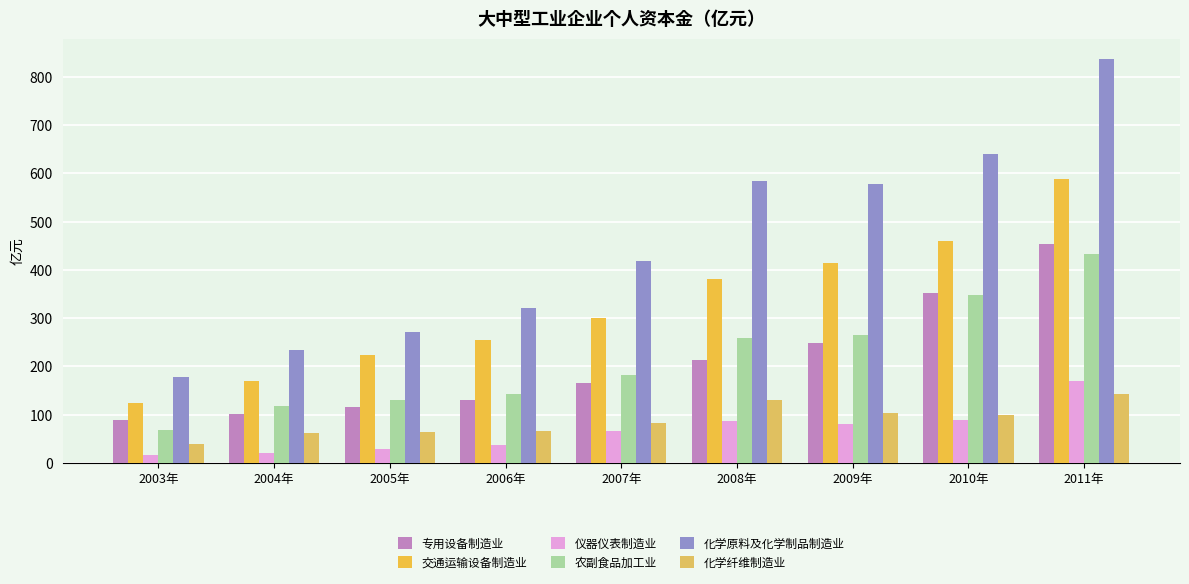

Is it true that 化学原料及化学制品制造业 equals 565.9 at 2007年?

False